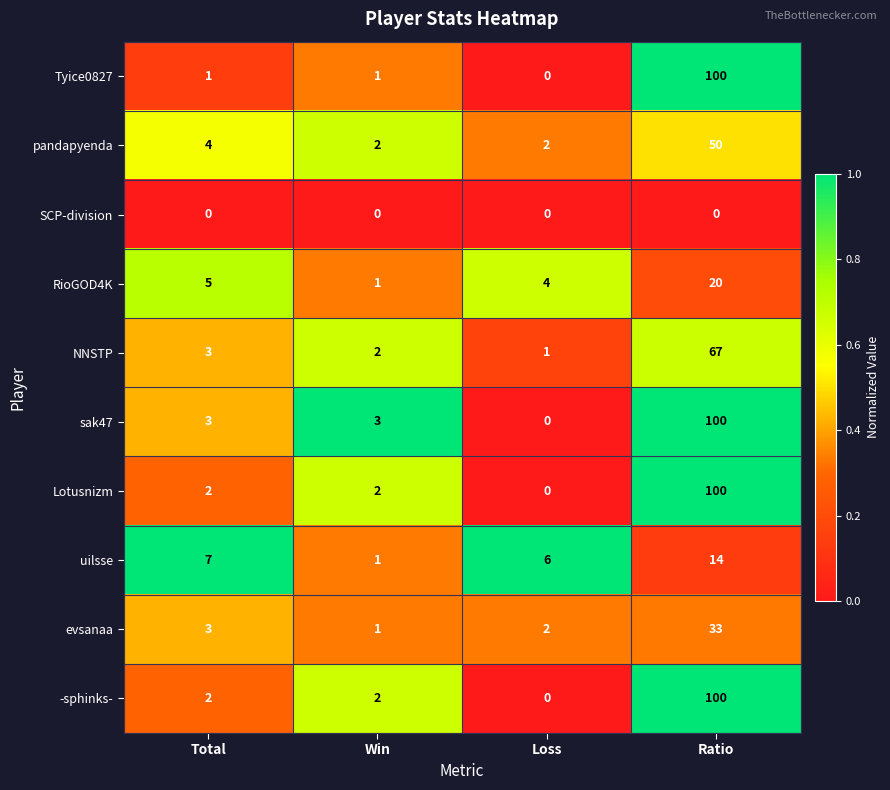

Is it true that NNSTP equals 1 at Total?

False